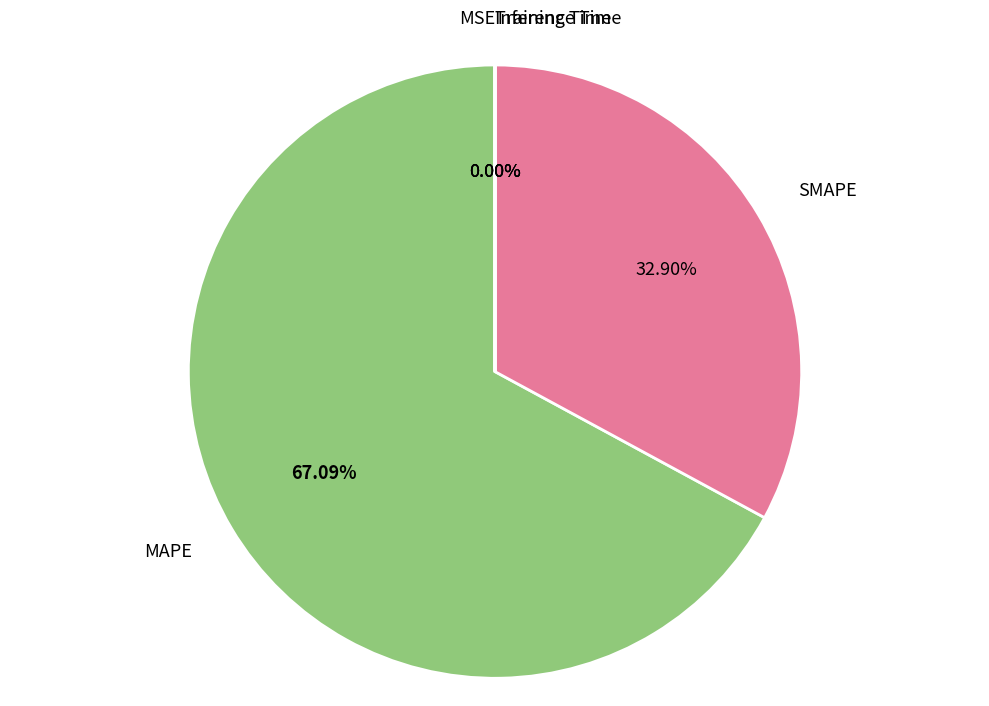

Which category has the biggest portion of the pie?

MAPE